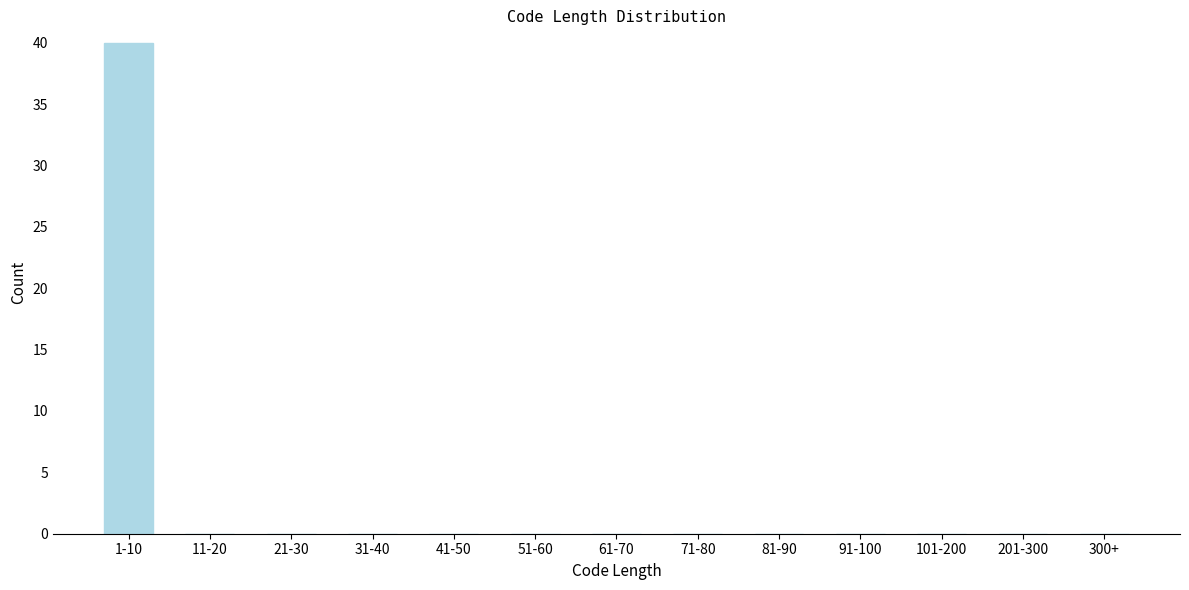

Reading right to left, what are all the values shown in this chart?

300+=0	201-300=0	101-200=0	91-100=0	81-90=0	71-80=0	61-70=0	51-60=0	41-50=0	31-40=0	21-30=0	11-20=0	1-10=40